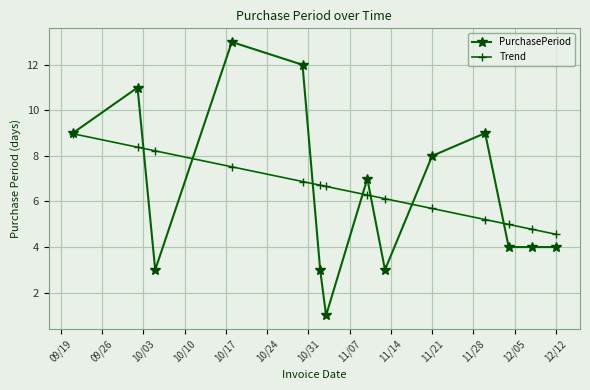

What is the maximum value for PurchasePeriod?

13.0